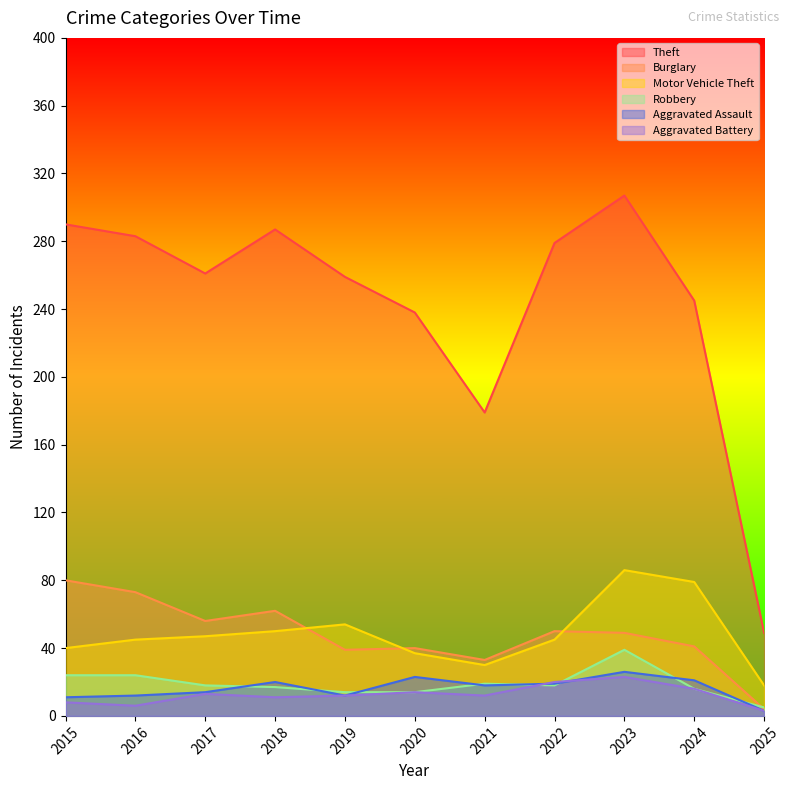

Where is the first local minimum for Aggravated Assault?

2019